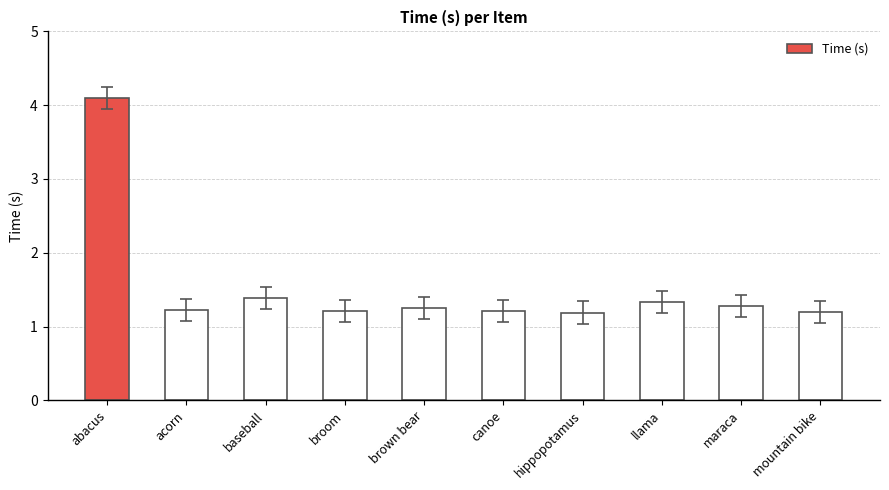

At which category does the chart reach its peak across all series?

abacus